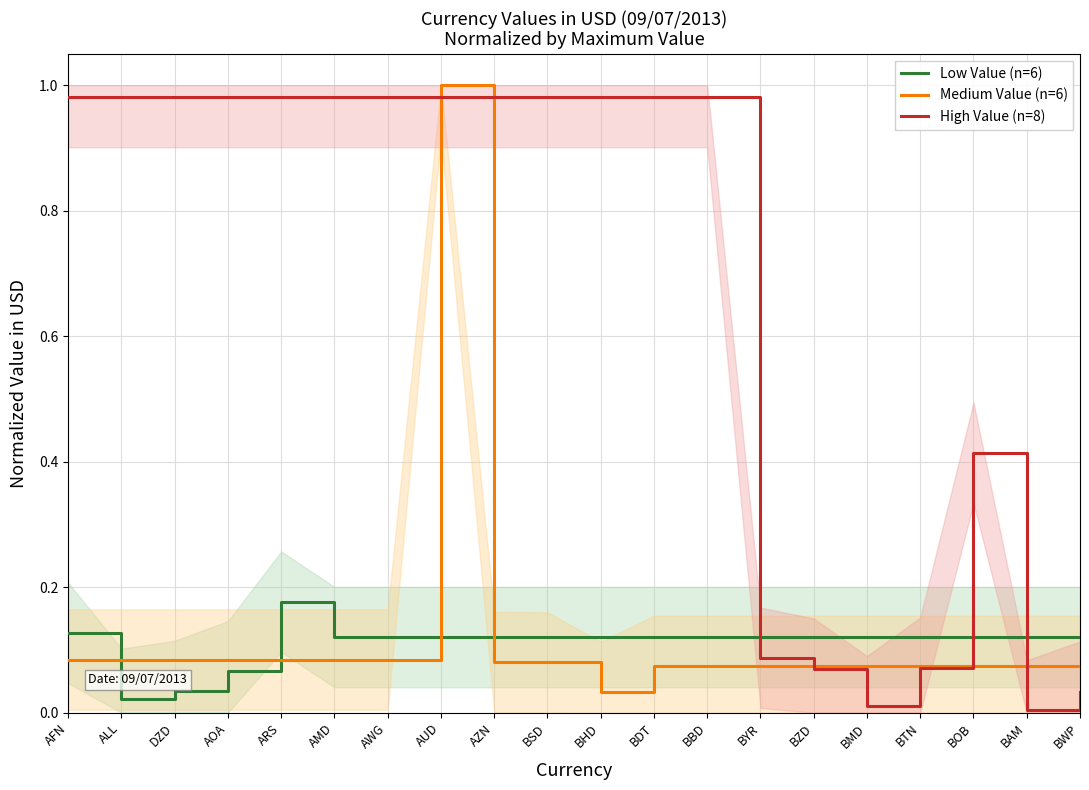

The value of High Value (n=8) at AMD is 1.4. True or false?

False